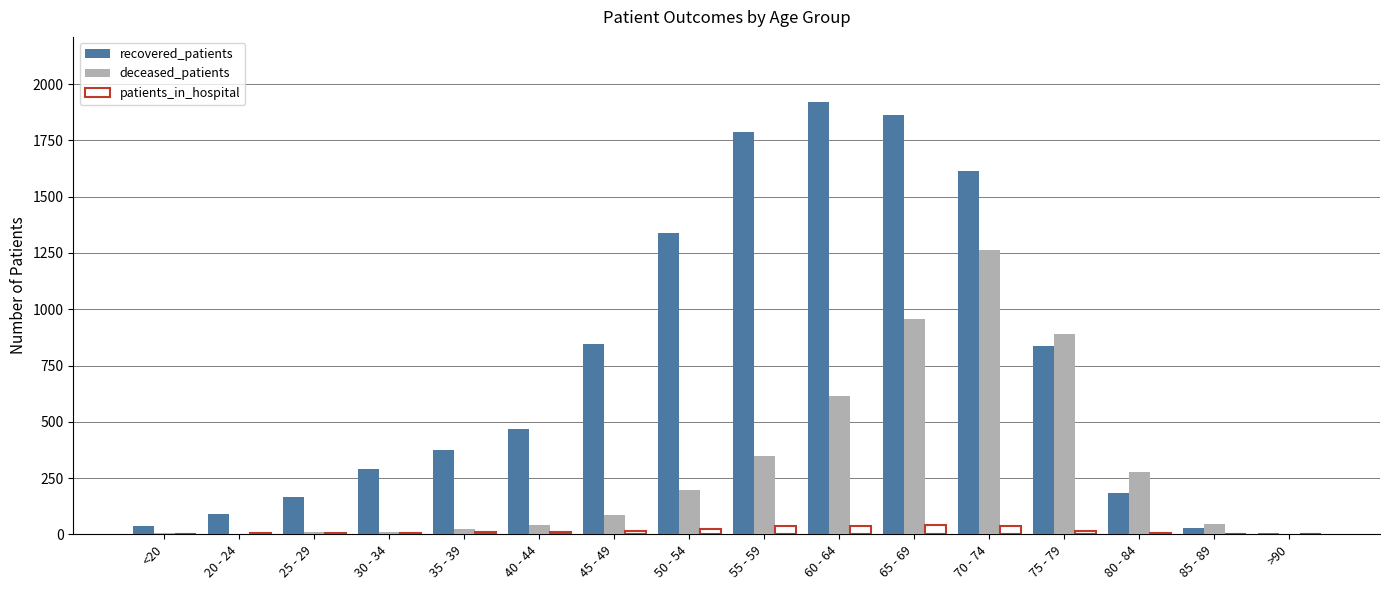

What is the greatest value displayed?

1922